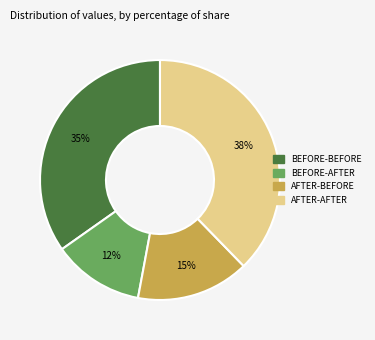

Is there any slice that represents more than half of the pie?

No